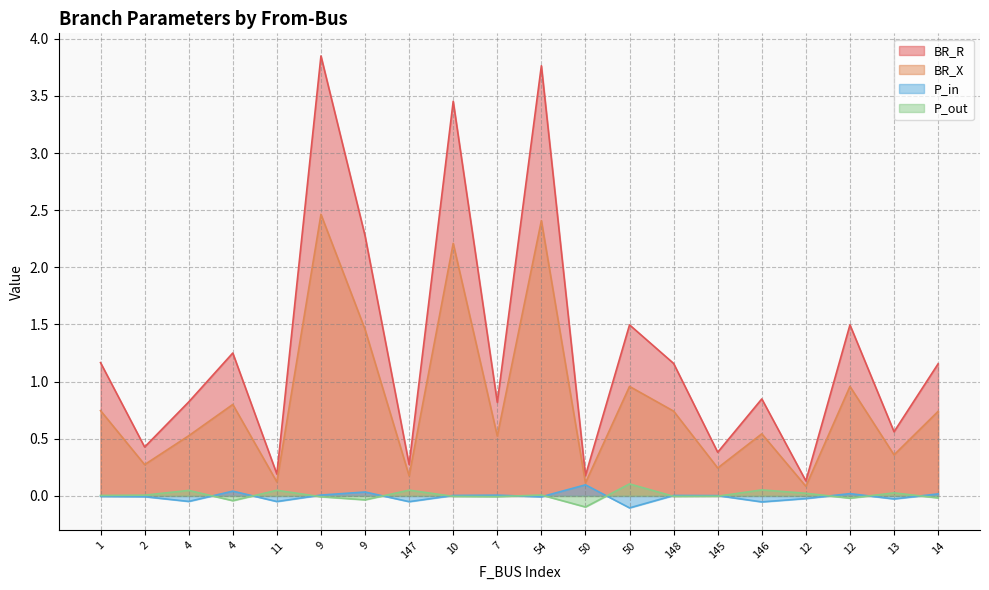

What is the sum of all P_in values?

-0.1